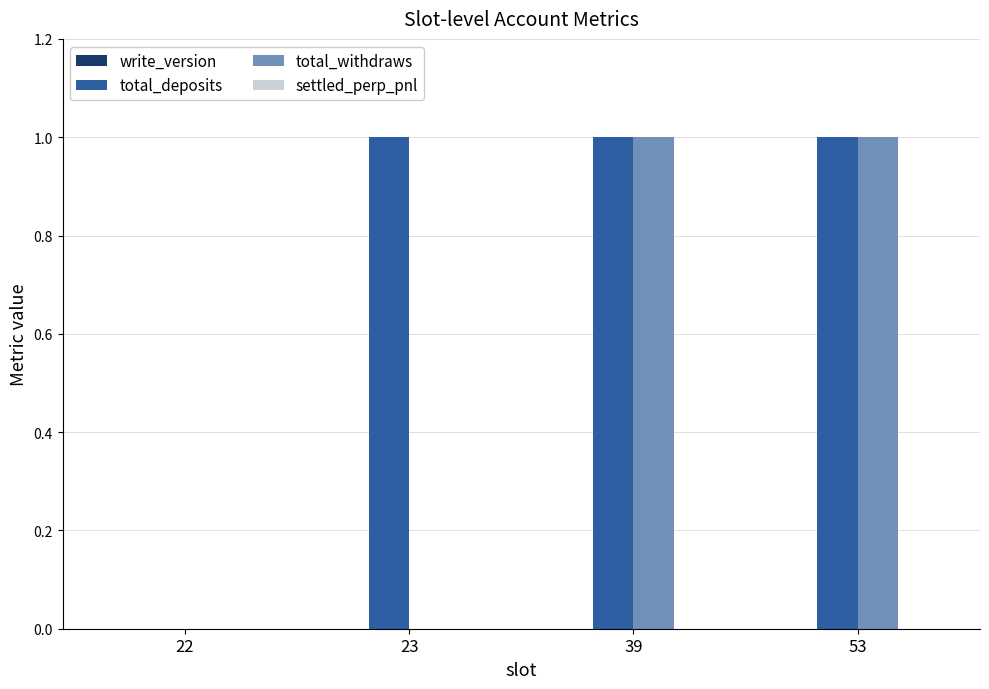

How many groups of bars are there?

4